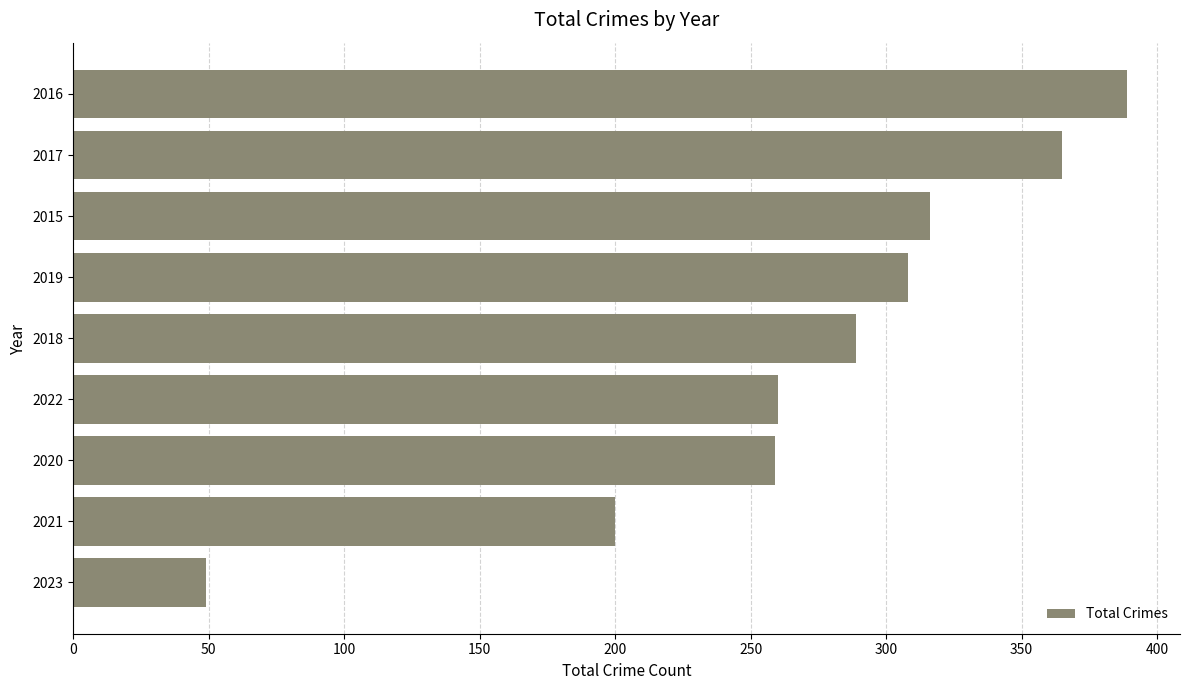

What is the change in value from 2021 to 2016?

+189